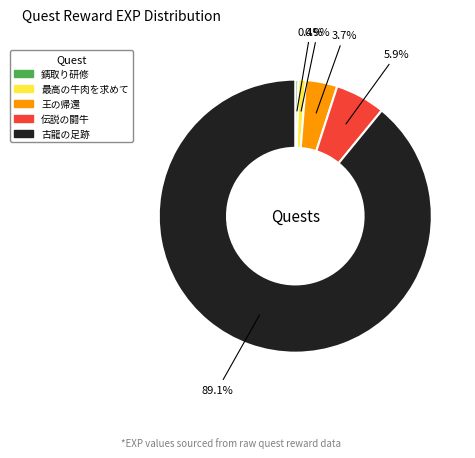

Which has a higher value, 王の帰還 or 最高の牛肉を求めて?

王の帰還